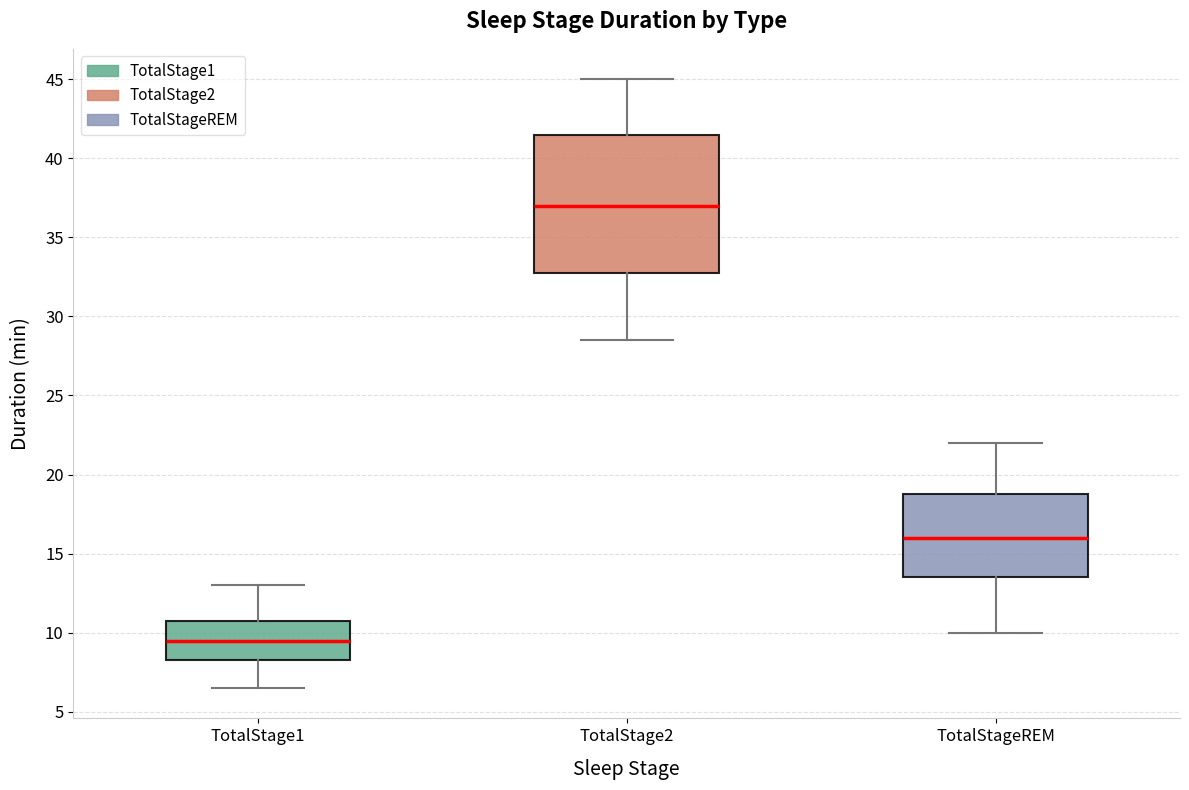

Reading left to right, read every box against the y-axis: the position of its median line, the range the box covers, and the ends of its whiskers. The values are not printed on the chart, so give them approximately, as read against the axis.

TotalStage1: median 9.5, box 8.5 to 11.0, whiskers 6.5 to 13.0
TotalStage2: median 37.0, box 33.0 to 41.5, whiskers 28.5 to 45.0
TotalStageREM: median 16.0, box 13.5 to 19.0, whiskers 10.0 to 22.0